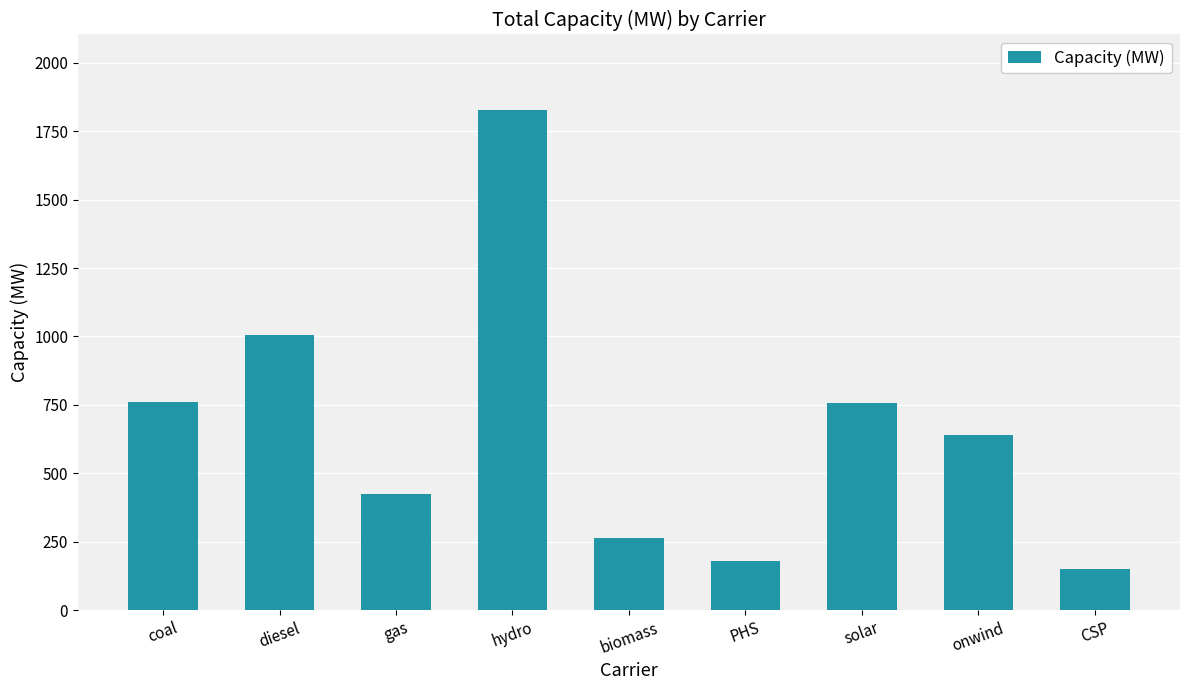

How many categories are shown in the chart?

9